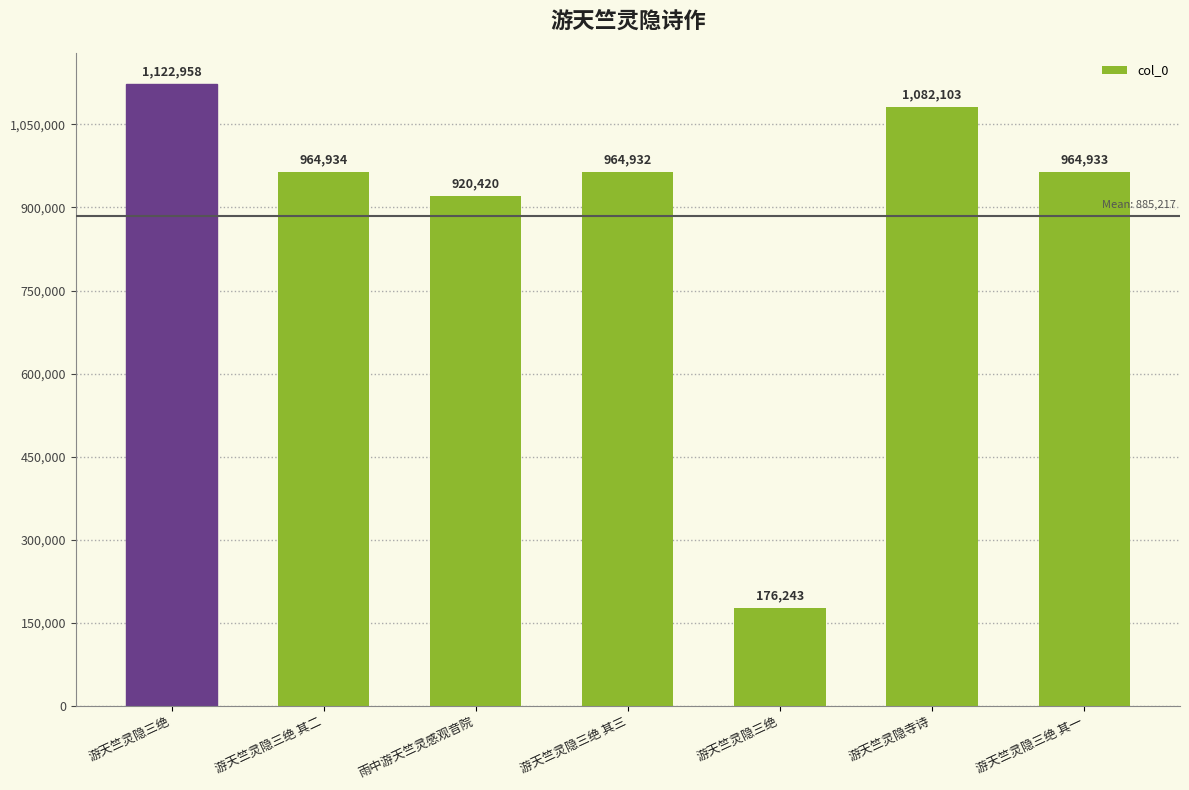

Between 游天竺灵隐三绝 and 游天竺灵隐三绝 其二, which is larger?

游天竺灵隐三绝